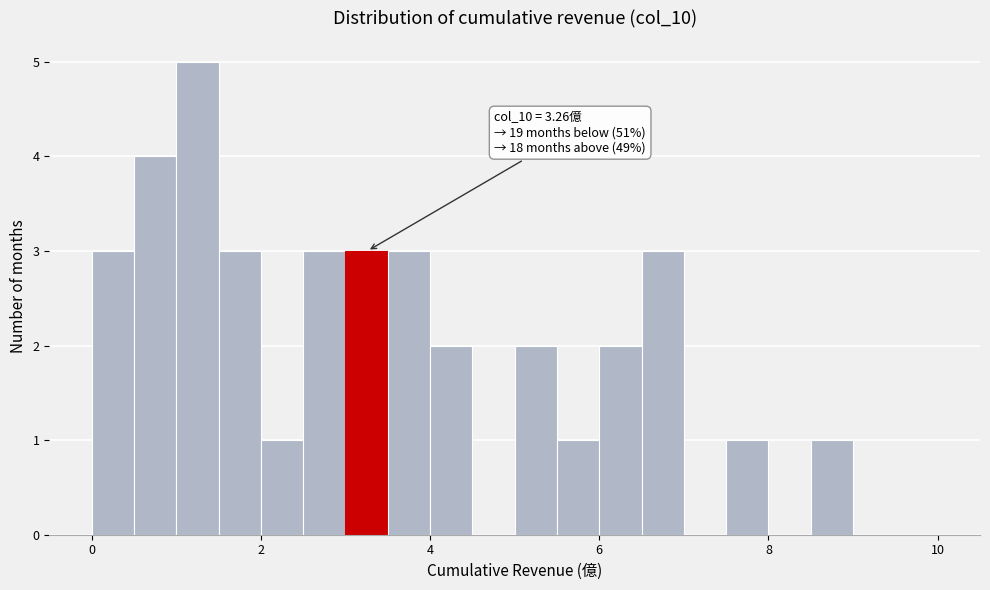

Around what value on the x-axis is the tallest bar? Give the approximate position of its centre, as read against the axis.

1.2